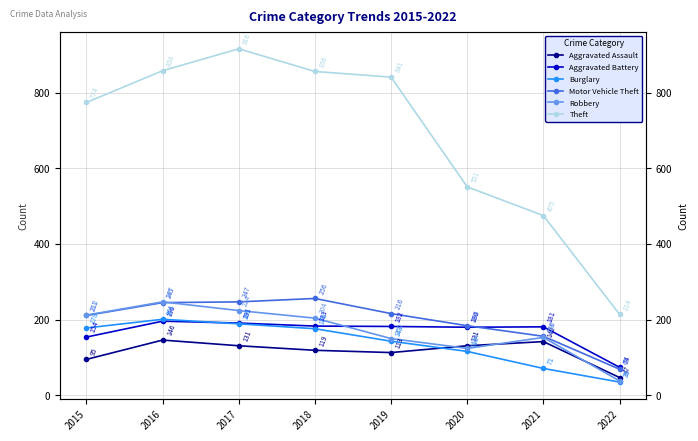

At which category does the chart reach its peak across all series?

2017